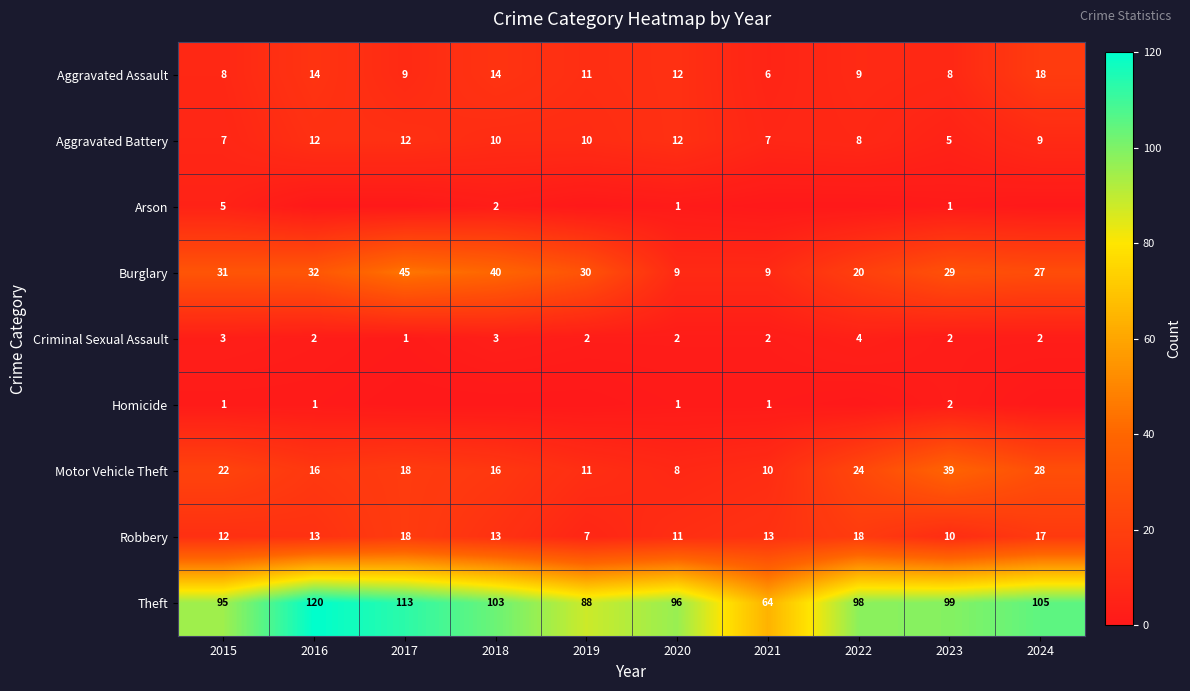

True or false: Motor Vehicle Theft has a value of 39 at 2023.

True